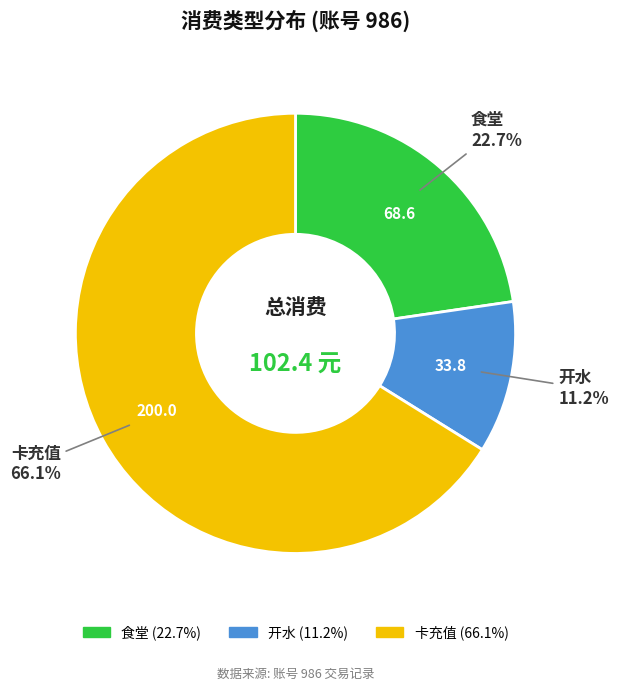

Does any single category account for the majority?

Yes